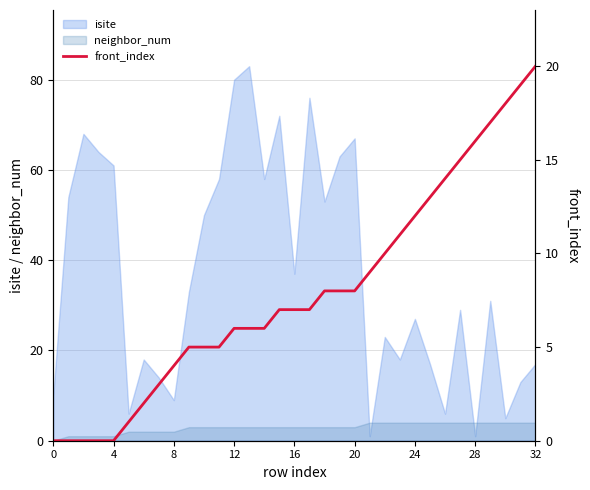

At which label is the value closest to 10?

22